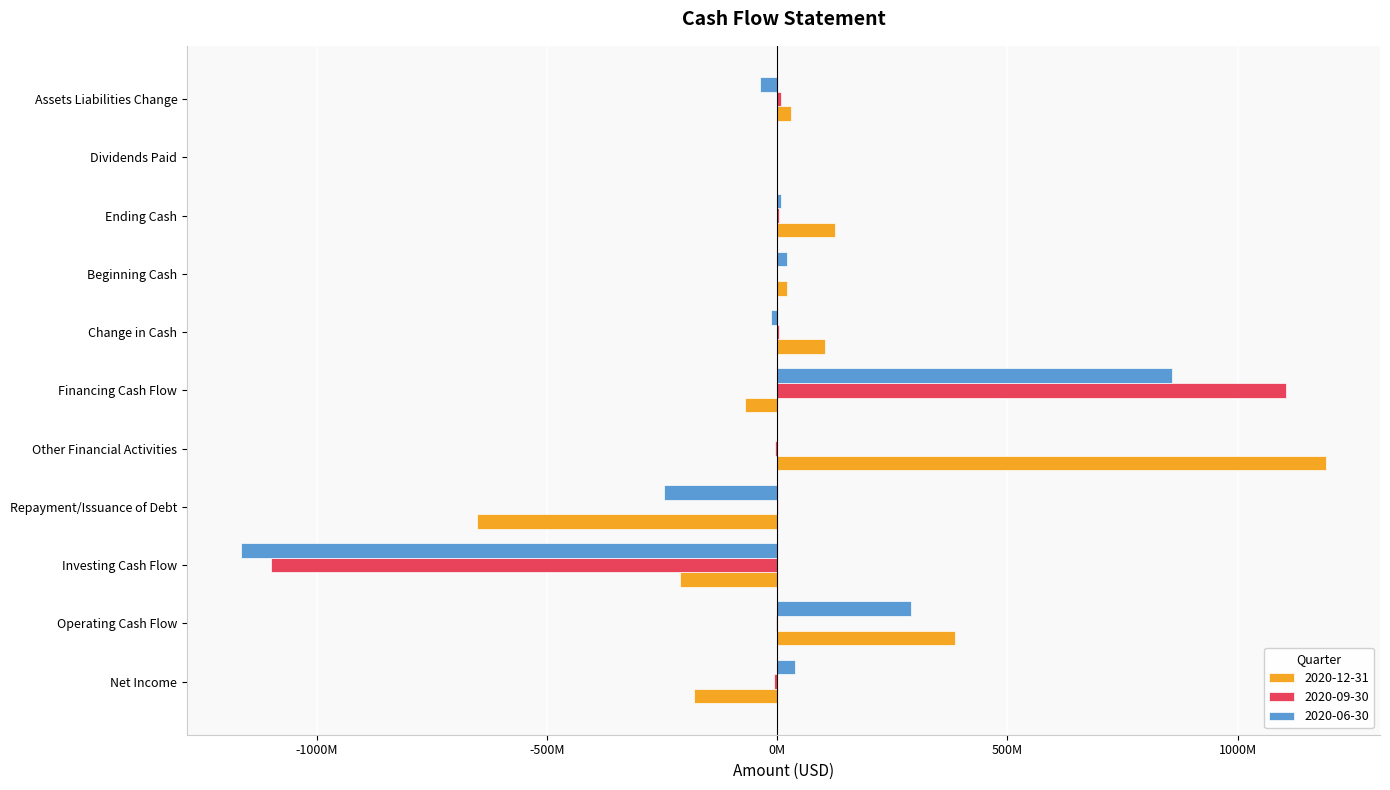

At which label does 2020-06-30 reach its minimum?

Investing Cash Flow